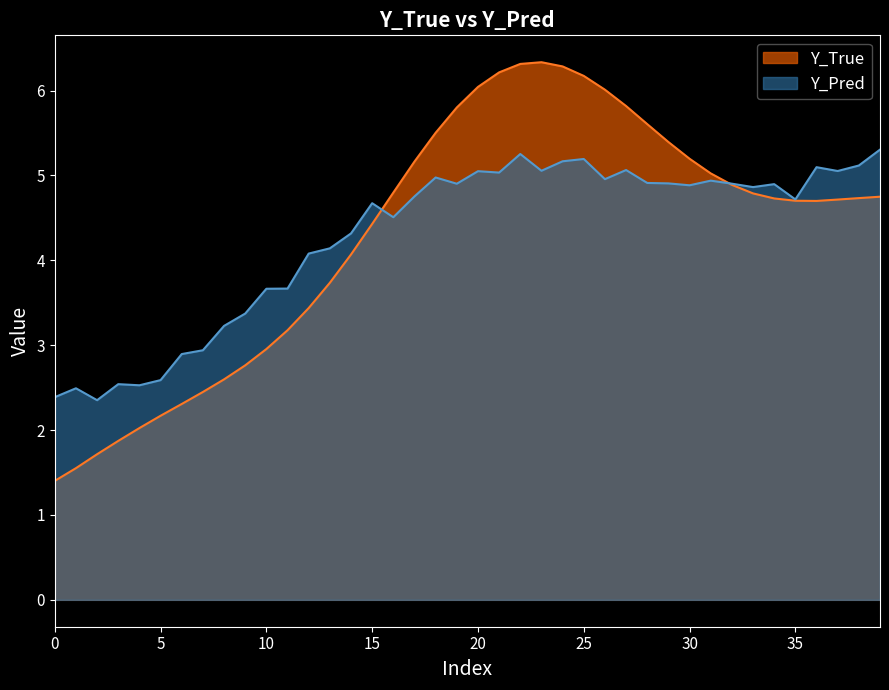

Which has a higher value, 25 or 100?

25